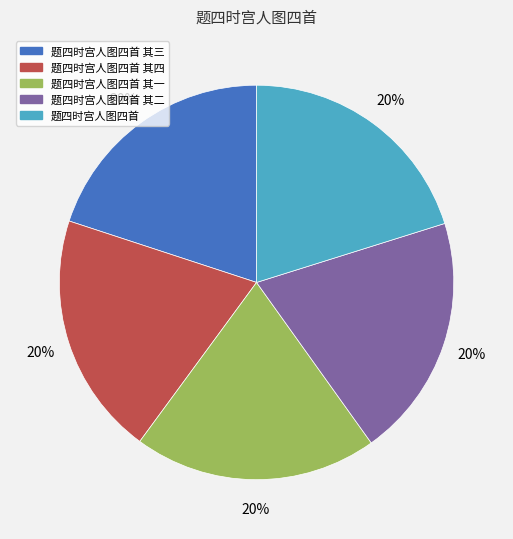

Does any single category account for the majority?

No